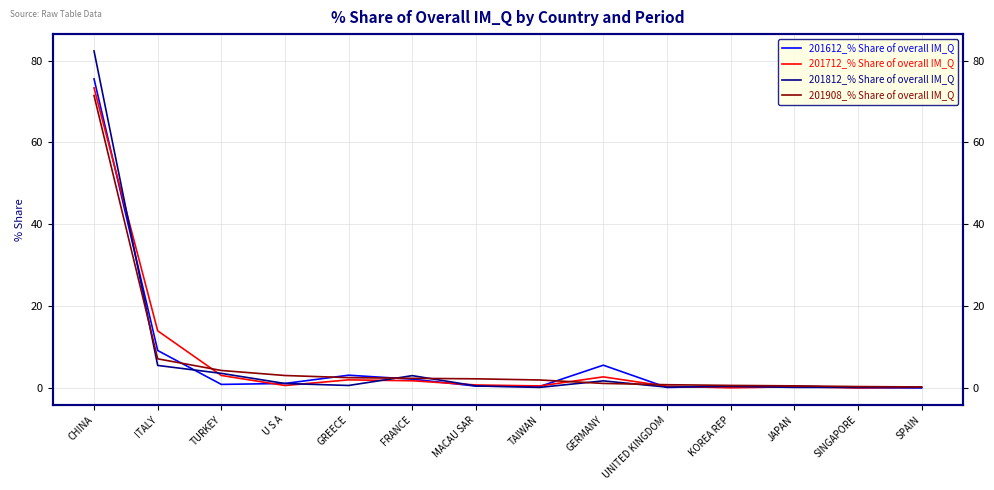

At which category does 201812_% Share of overall IM_Q reach its first local peak?

FRANCE